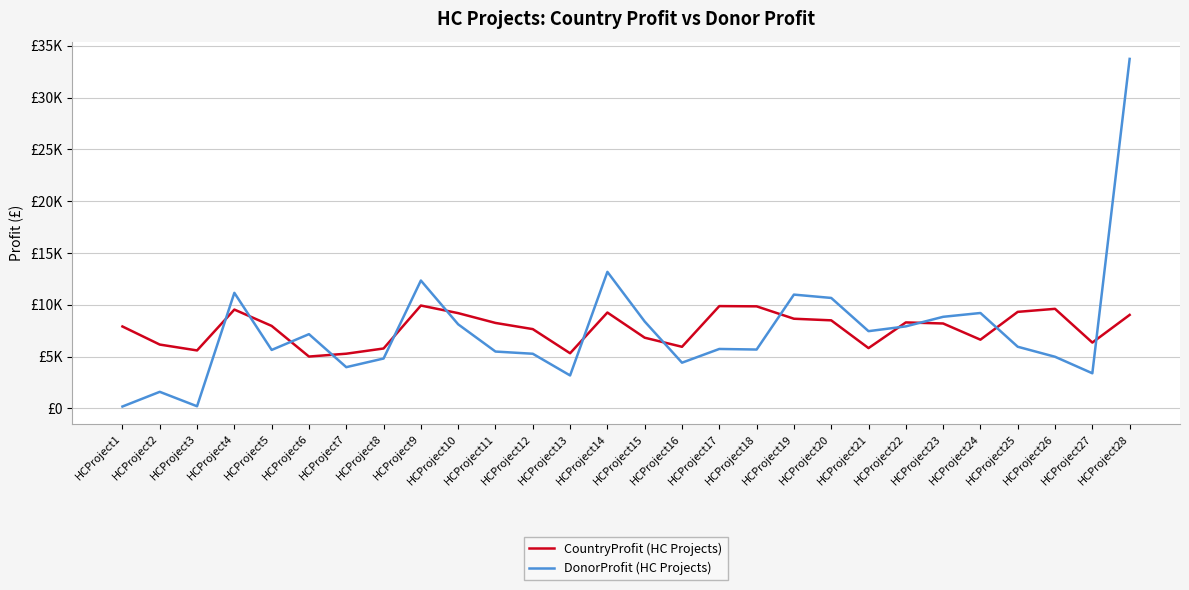

Reading left to right, transcribe all the data shown in this chart.

CountryProfit (HC Projects): HCProject1=7908	HCProject2=6162	HCProject3=5596	HCProject4=9539	HCProject5=7962	HCProject6=5005	HCProject7=5280	HCProject8=5783	HCProject9=9929	HCProject10=9195	HCProject11=8249	HCProject12=7653	HCProject13=5323	HCProject14=9254	HCProject15=6825	HCProject16=5947	HCProject17=9874	HCProject18=9851	HCProject19=8655	HCProject20=8500	HCProject21=5821	HCProject22=8299	HCProject23=8197	HCProject24=6633	HCProject25=9318	HCProject26=9611	HCProject27=6355	HCProject28=9024
DonorProfit (HC Projects): HCProject1=183	HCProject2=1601	HCProject3=208	HCProject4=11153	HCProject5=5644	HCProject6=7166	HCProject7=3981	HCProject8=4816	HCProject9=12342	HCProject10=8116	HCProject11=5488	HCProject12=5275	HCProject13=3182	HCProject14=13178	HCProject15=8387	HCProject16=4412	HCProject17=5738	HCProject18=5682	HCProject19=10983	HCProject20=10662	HCProject21=7455	HCProject22=7917	HCProject23=8840	HCProject24=9209	HCProject25=5951	HCProject26=4984	HCProject27=3391	HCProject28=33730